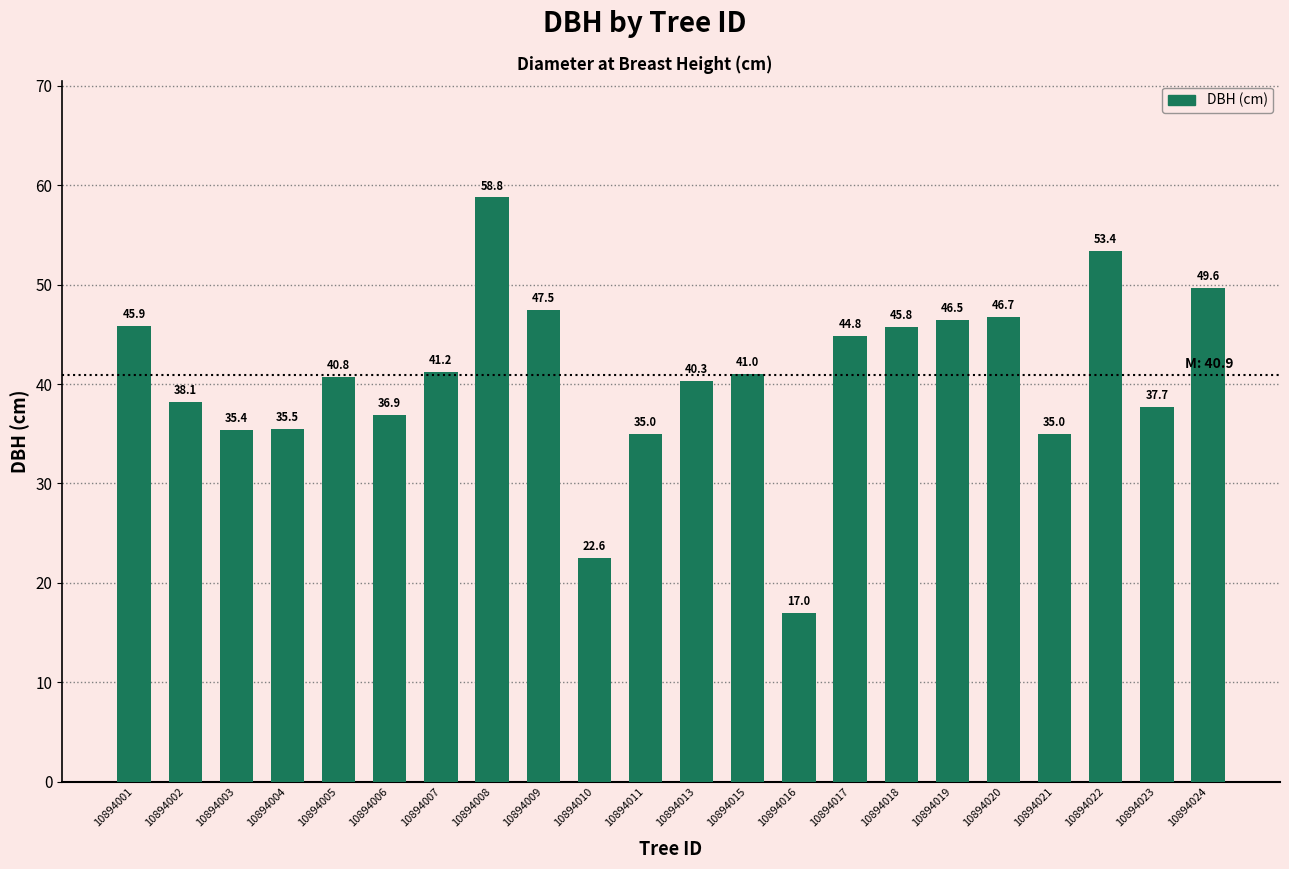

What is the maximum value shown in the chart?

58.8